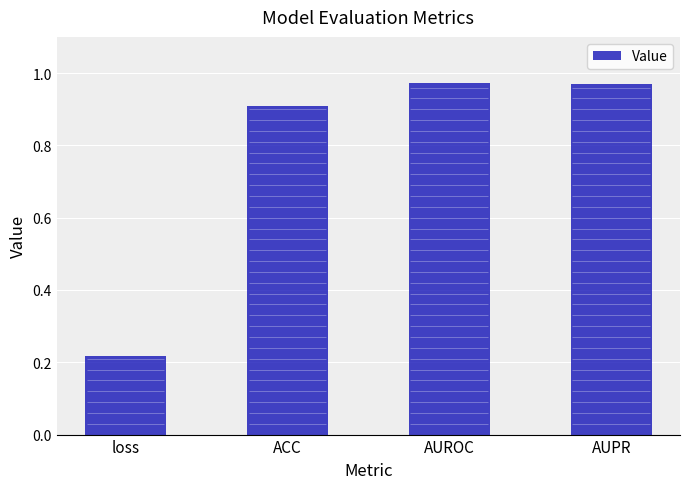

Reading left to right, what are all the values shown in this chart?

loss=0.2	ACC=0.9	AUROC=1.0	AUPR=1.0